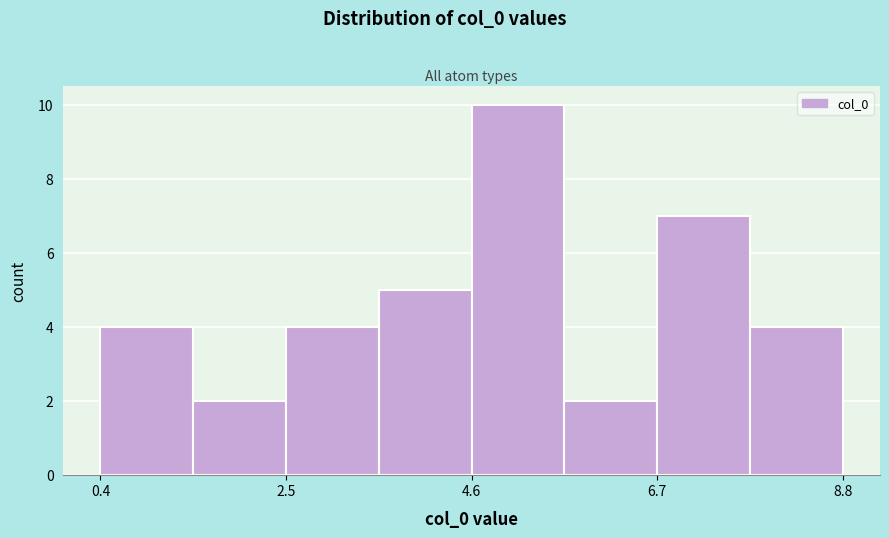

Around what value on the x-axis is the tallest bar? Give the approximate position of its centre, as read against the axis.

5.0